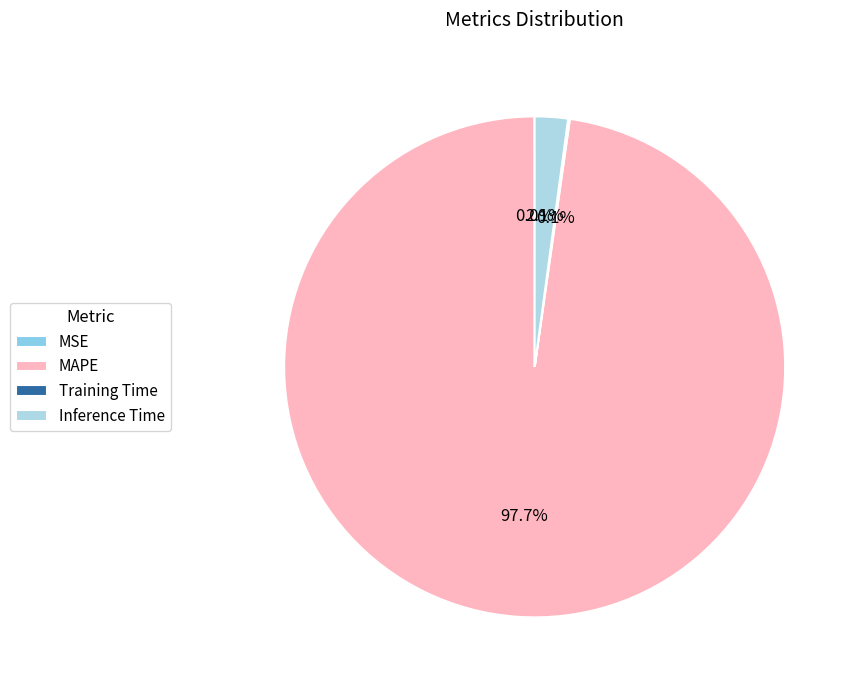

Is there a majority slice in this chart?

Yes